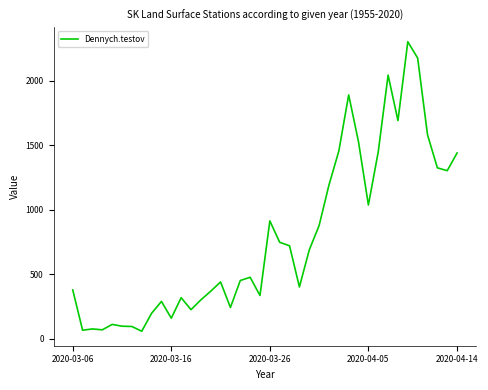

What is the difference between the maximum and minimum values?

2243